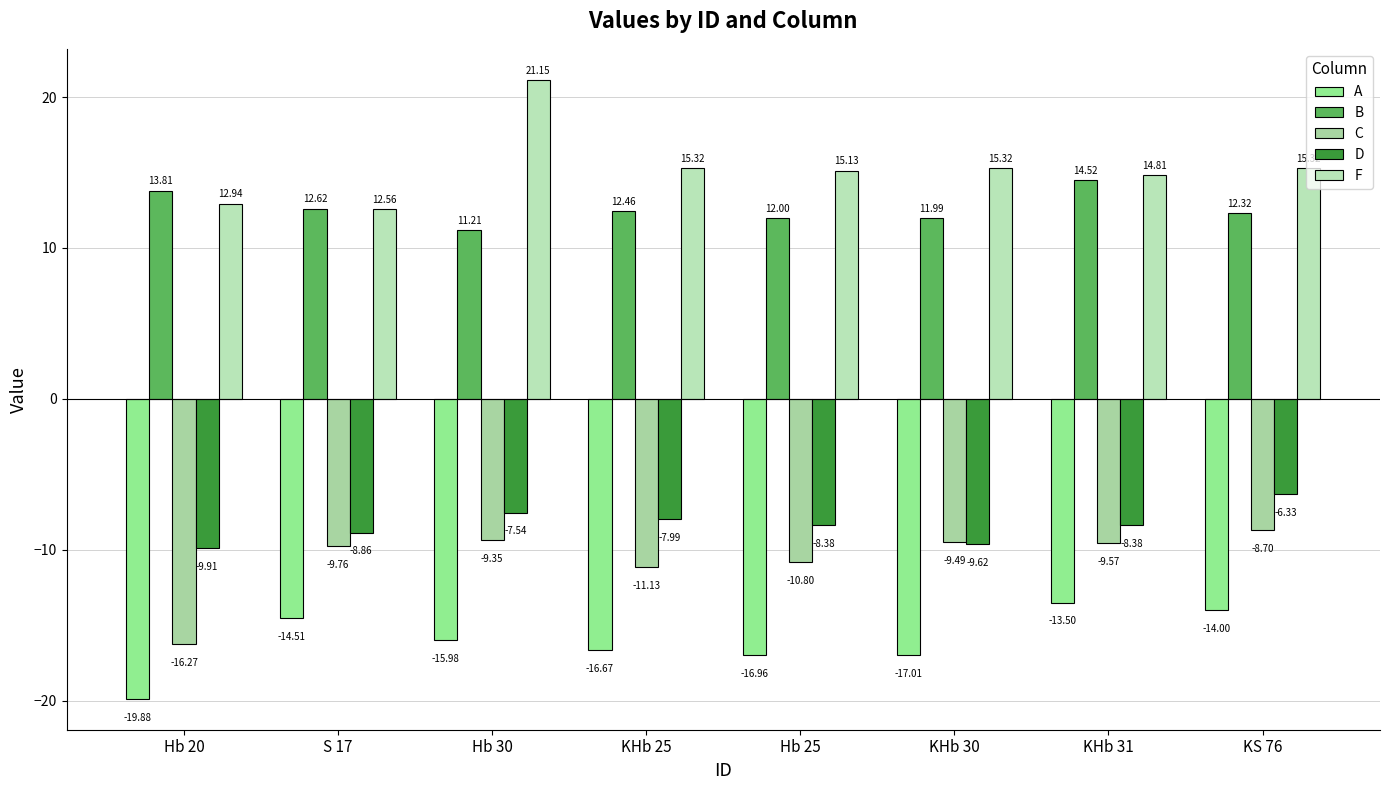

What is the minimum value shown in the chart?

-19.9